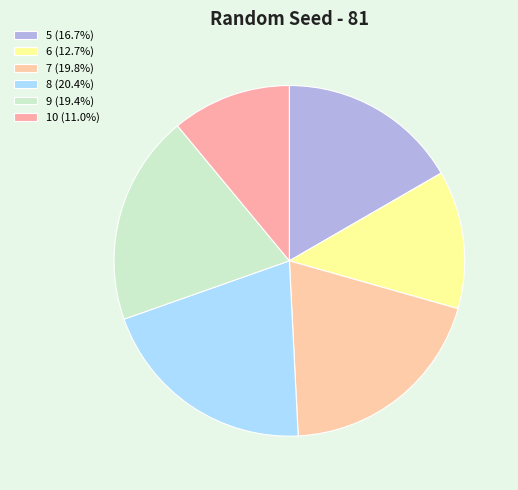

True or false: 7 accounts for 20% of the total.

True